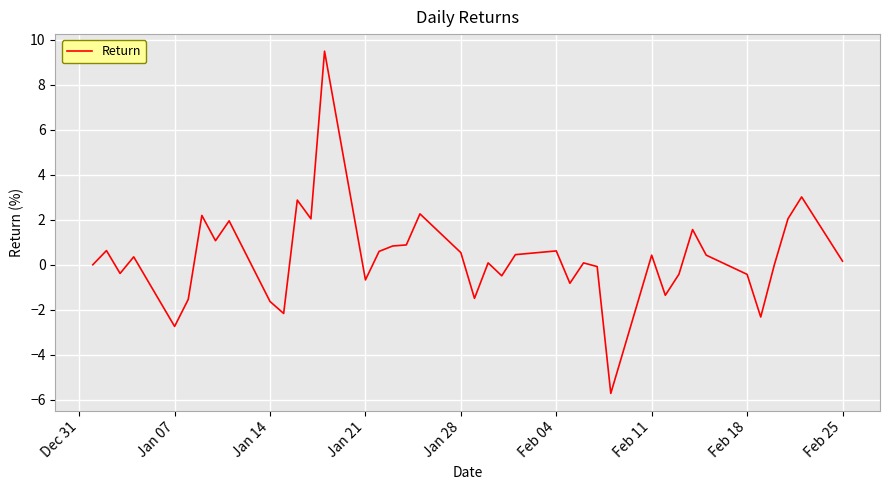

What is the difference between the maximum and minimum values?

15.2